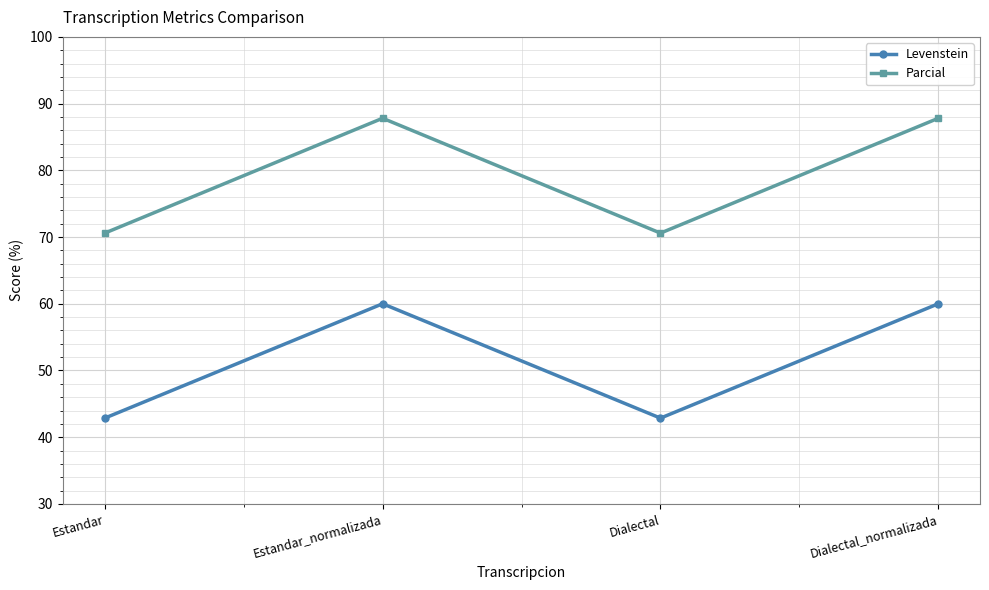

Rank the series at Estandar from lowest to highest value.

Levenstein, Parcial